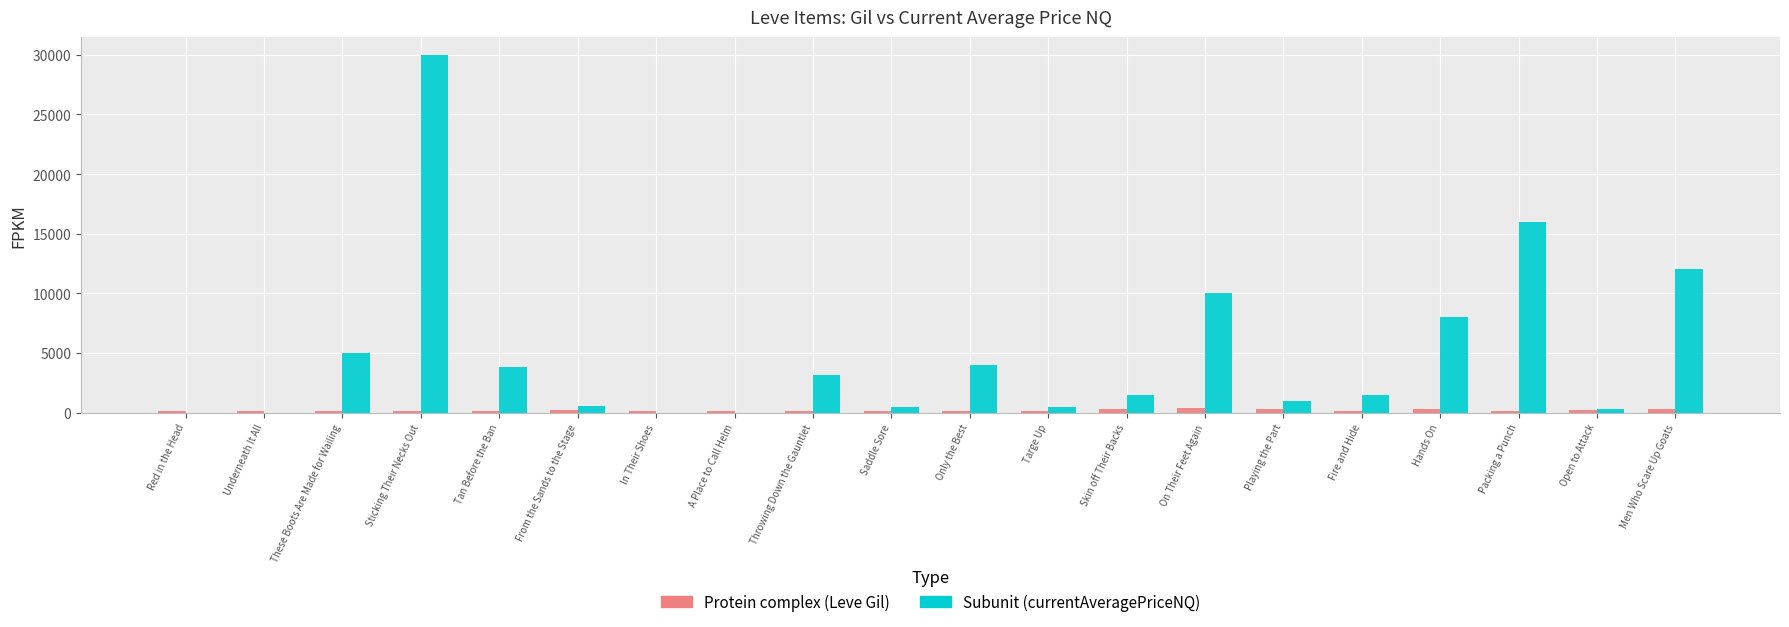

What is the difference between the Protein complex (Leve Gil) values at Underneath It All and Targe Up?

58.0